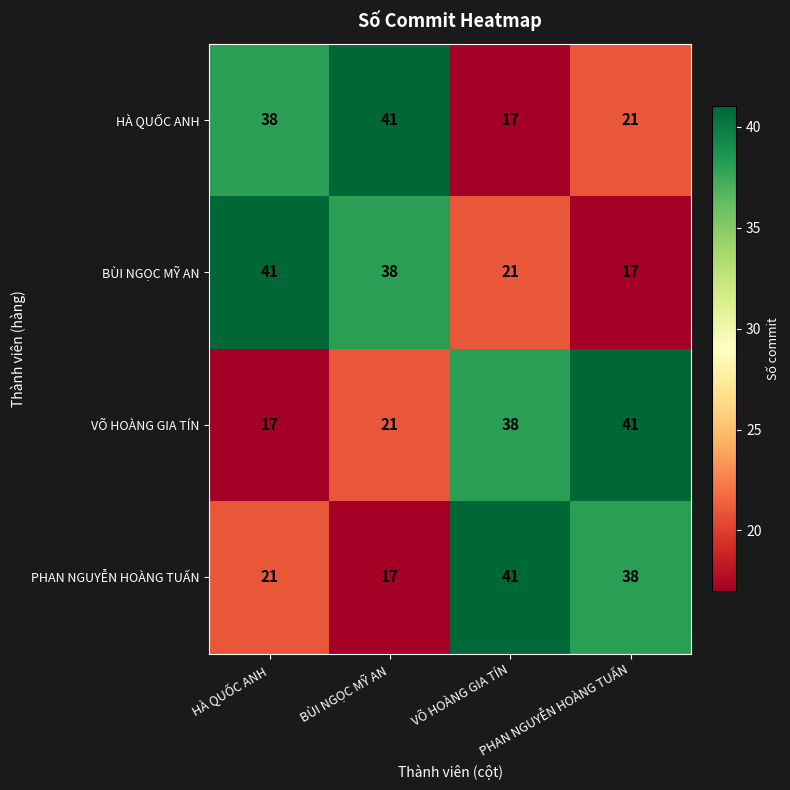

At how many categories does at least one series exceed 31?

4